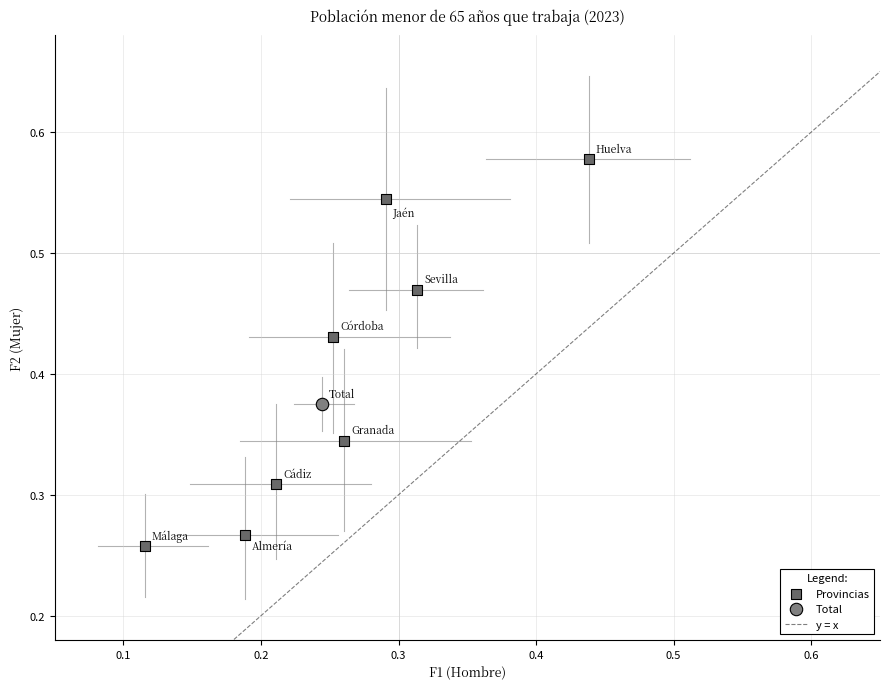

Which series reaches the minimum Y coordinate?

Provincias